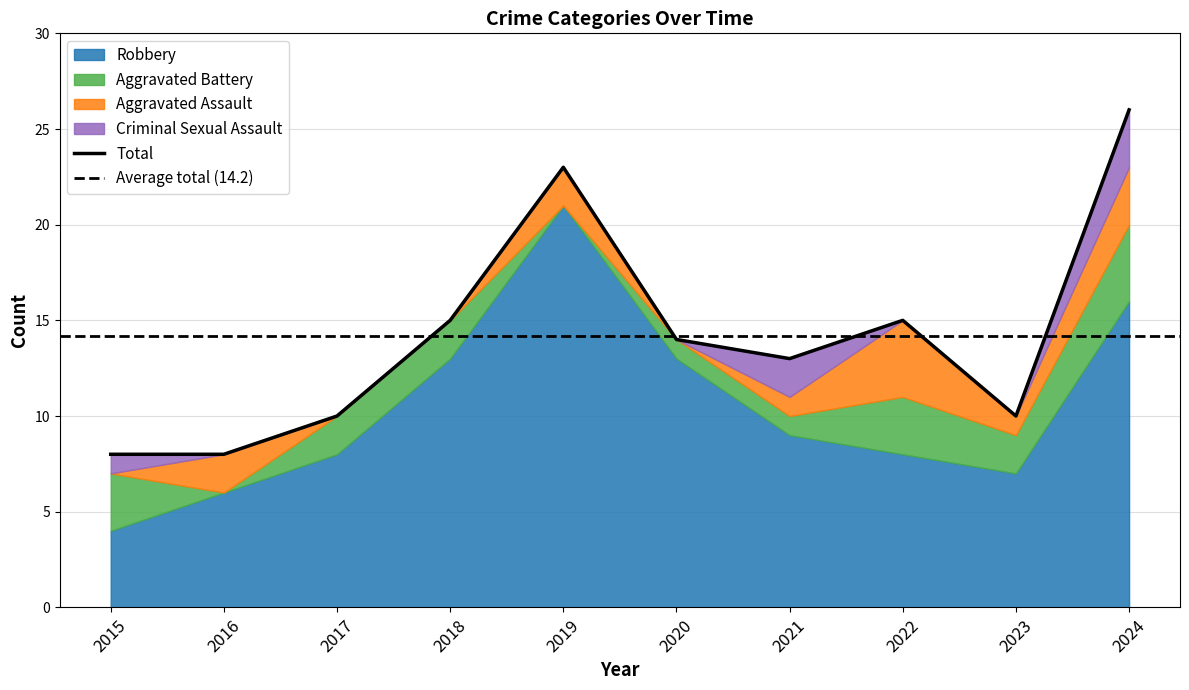

Reading left to right, list all the values displayed in this chart.

Aggravated Assault: 0	2	0	0	2	0	1	4	1	3
Aggravated Battery: 3	0	2	2	0	1	1	3	2	4
Criminal Sexual Assault: 1	0	0	0	0	0	2	0	0	3
Robbery: 4	6	8	13	21	13	9	8	7	16
Total: 8	8	10	15	23	14	13	15	10	26